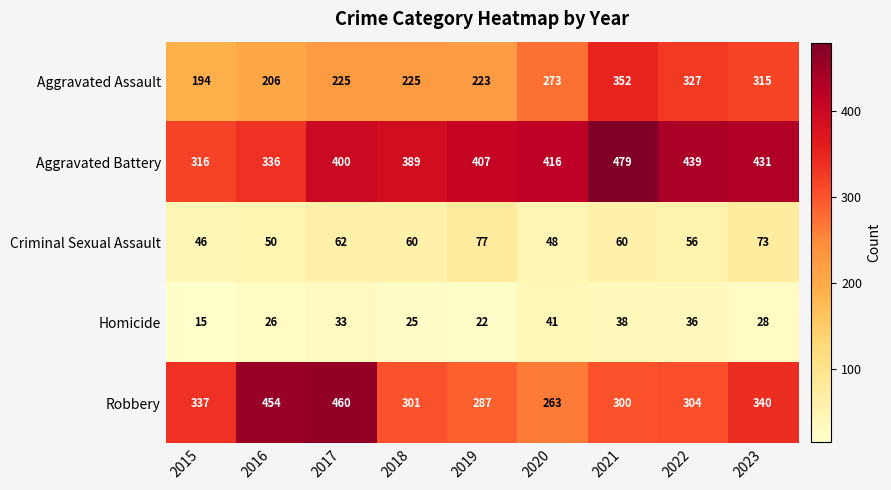

At 2017, list the series in order from smallest to largest.

Homicide, Criminal Sexual Assault, Aggravated Assault, Aggravated Battery, Robbery